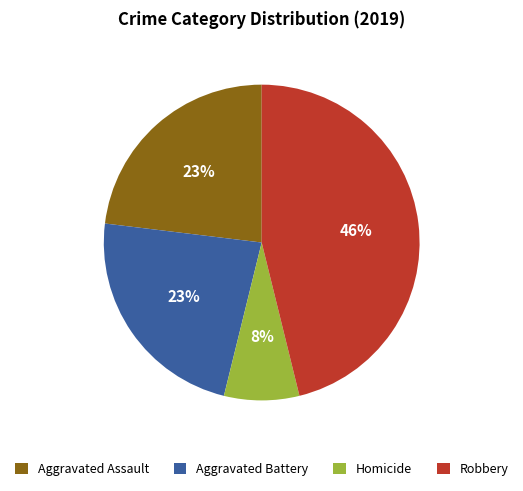

Which has a higher value, Robbery or Aggravated Battery?

Robbery